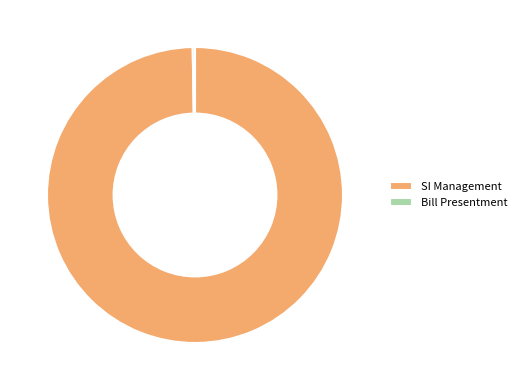

True or false: SI Management accounts for 100% of the total.

True